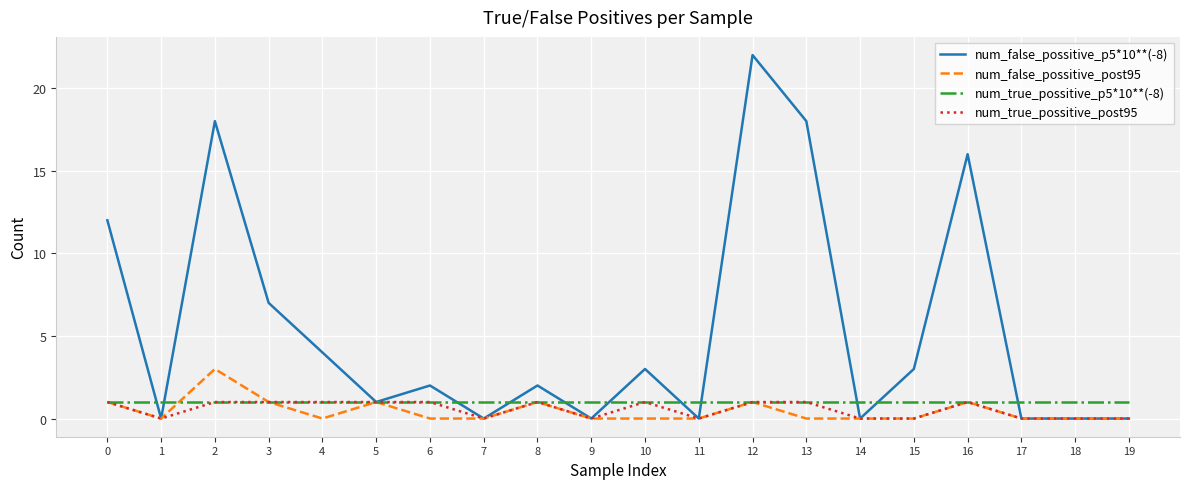

The num_true_possitive_post95 series shows 0 at 7. True or false?

True